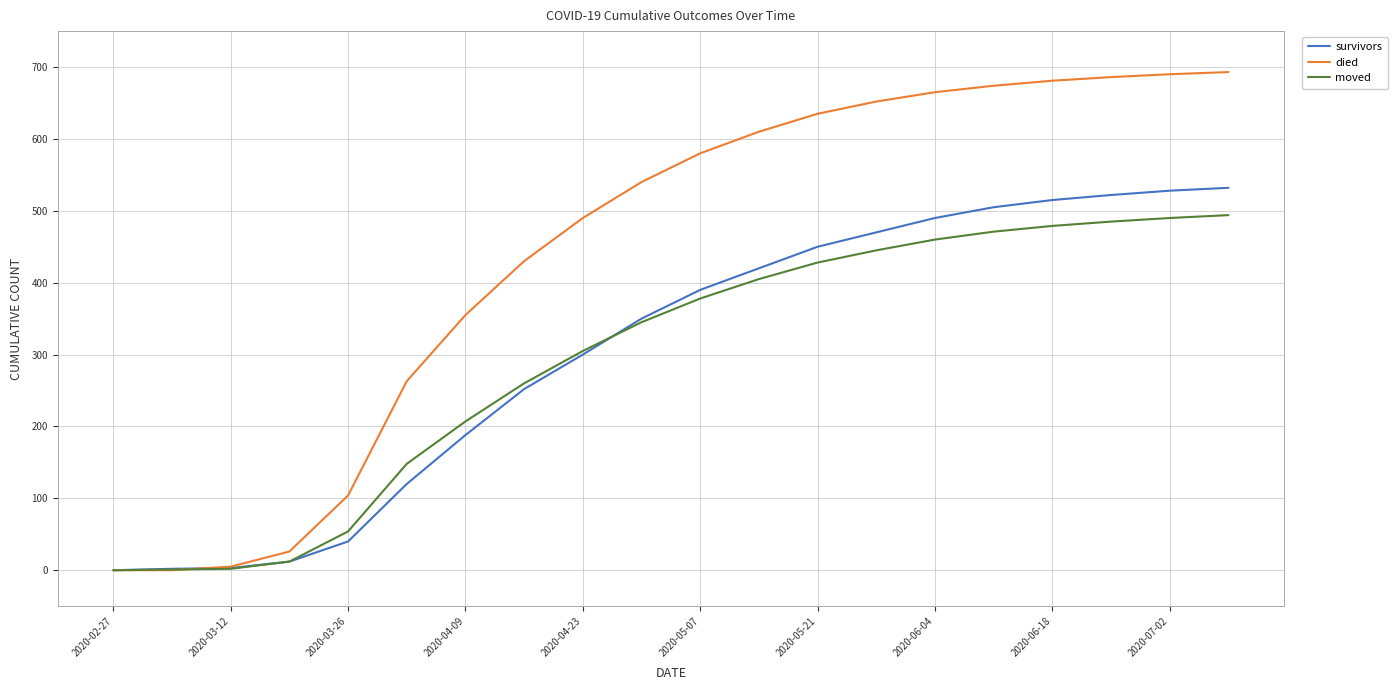

What are all the series names shown in the legend?

survivors, died, moved